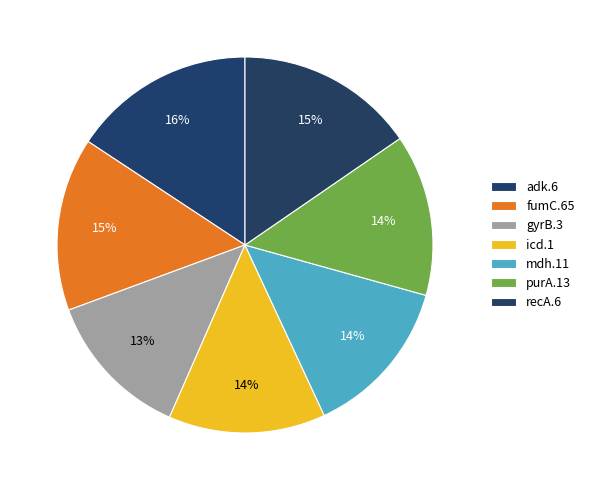

True or false: adk.6 accounts for 16% of the total.

True